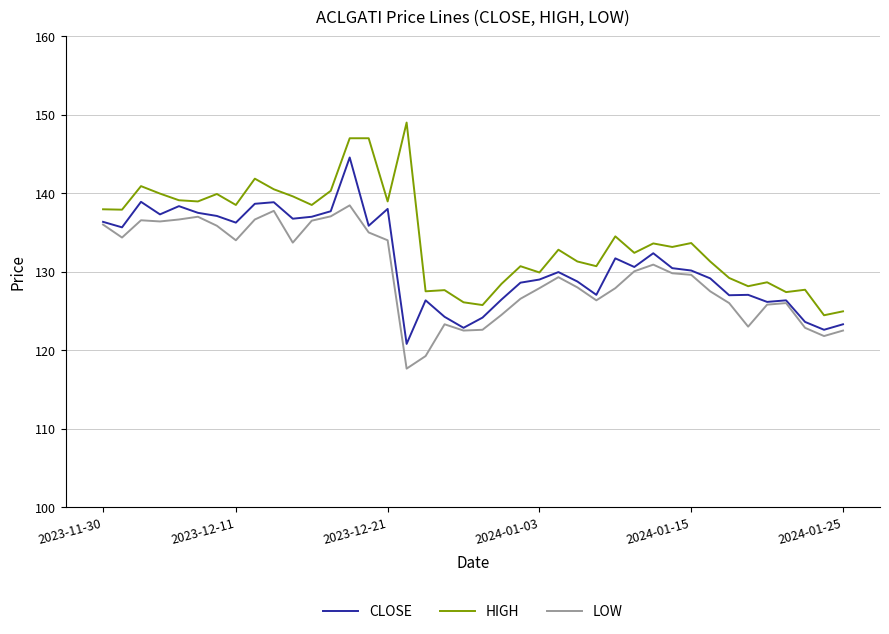

What are all the series names shown in the legend?

CLOSE, HIGH, LOW